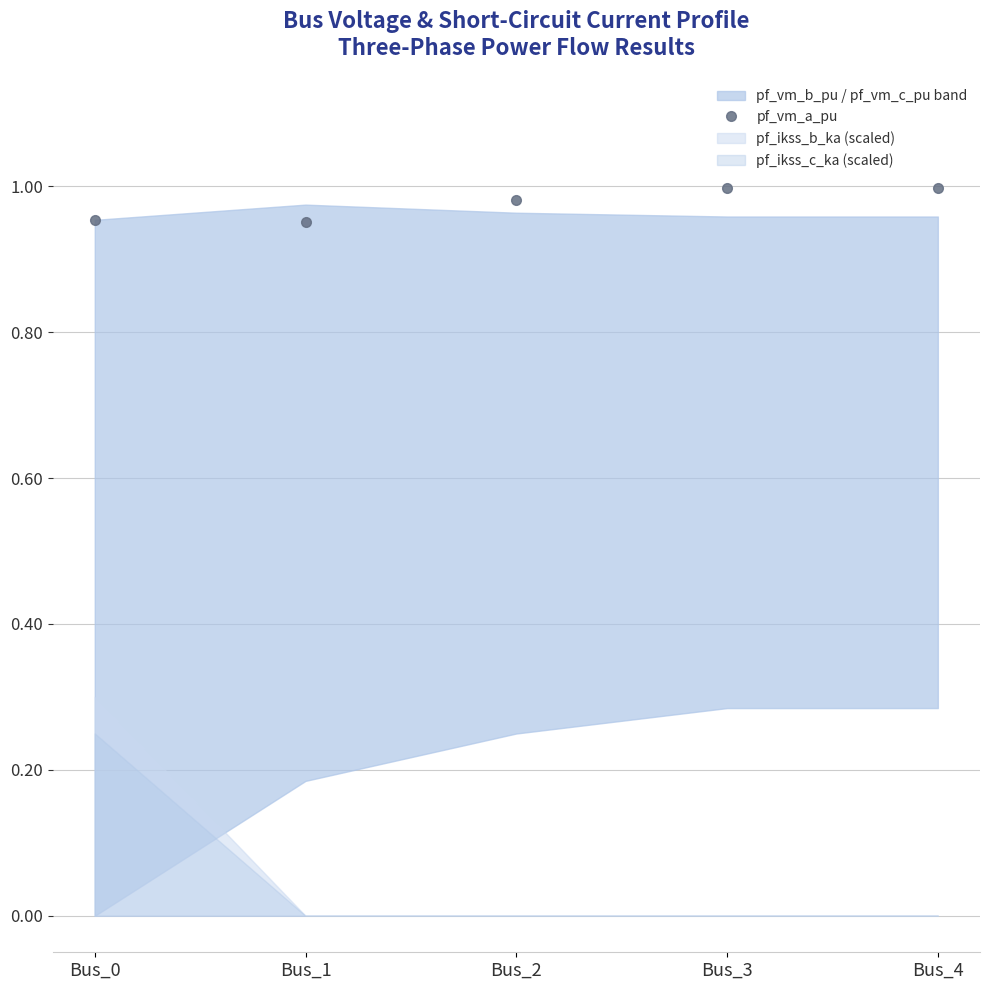

Where is the data nearest to the value 0?

Bus_1